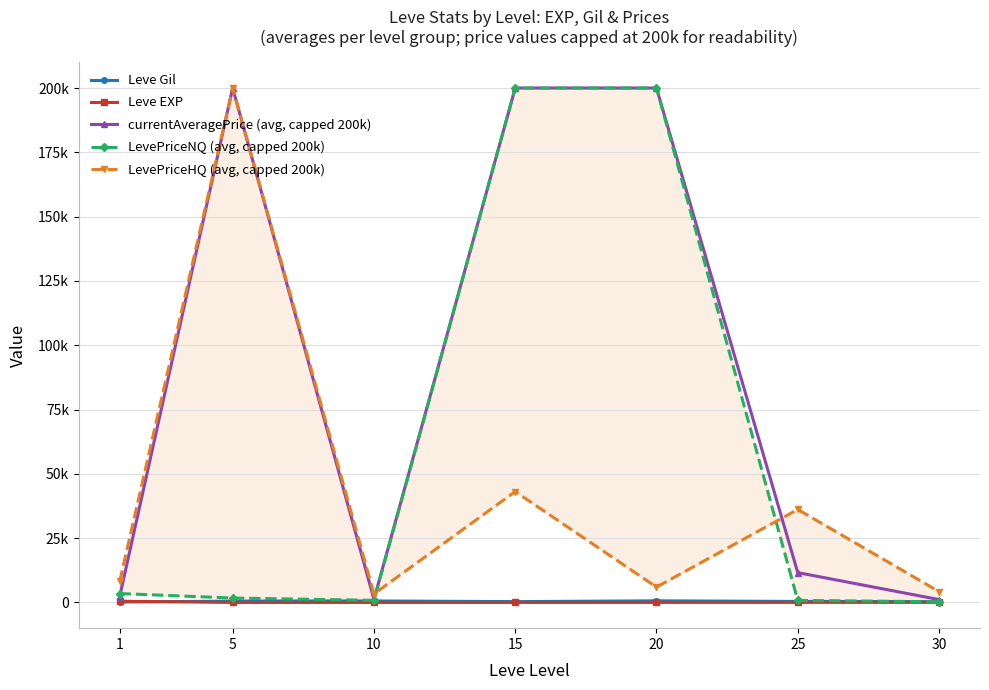

True or false: LevePriceHQ (avg, capped 200k) and Leve Gil intersect in this chart.

False